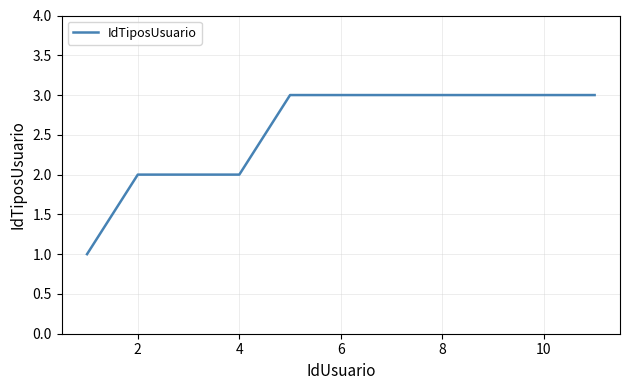

What is the greatest value displayed?

3